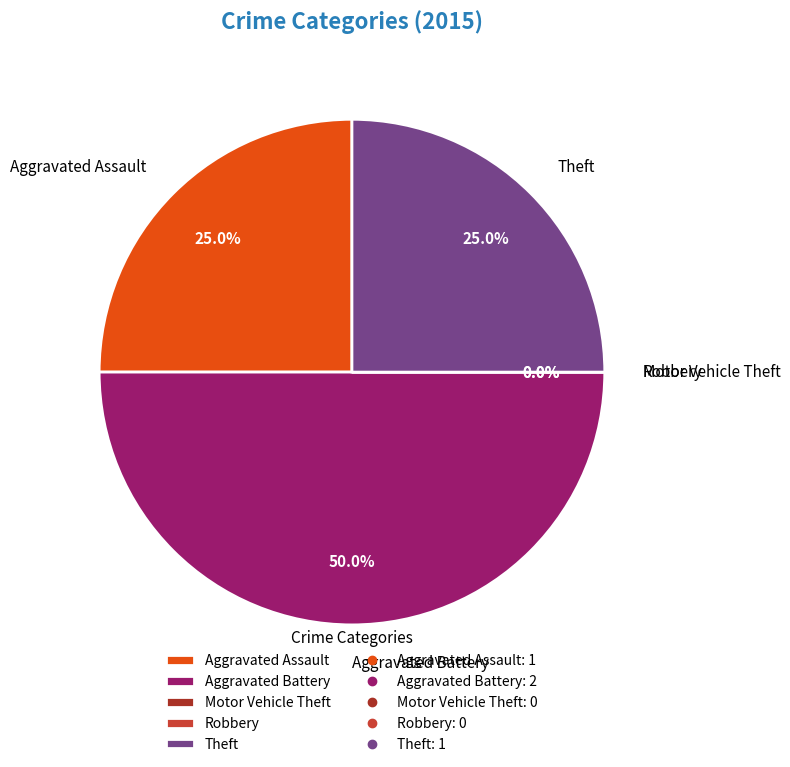

Count the number of slices in the pie.

5